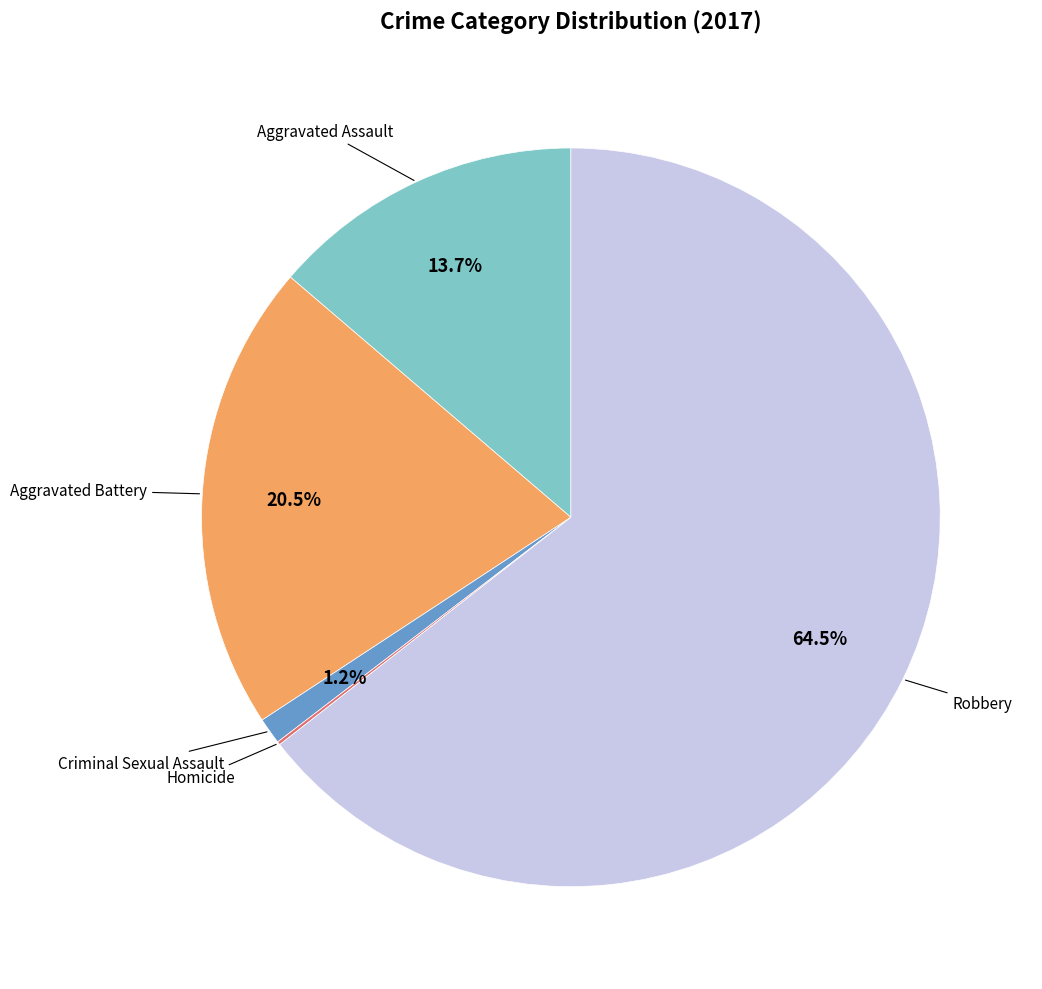

Is there a majority slice in this chart?

Yes